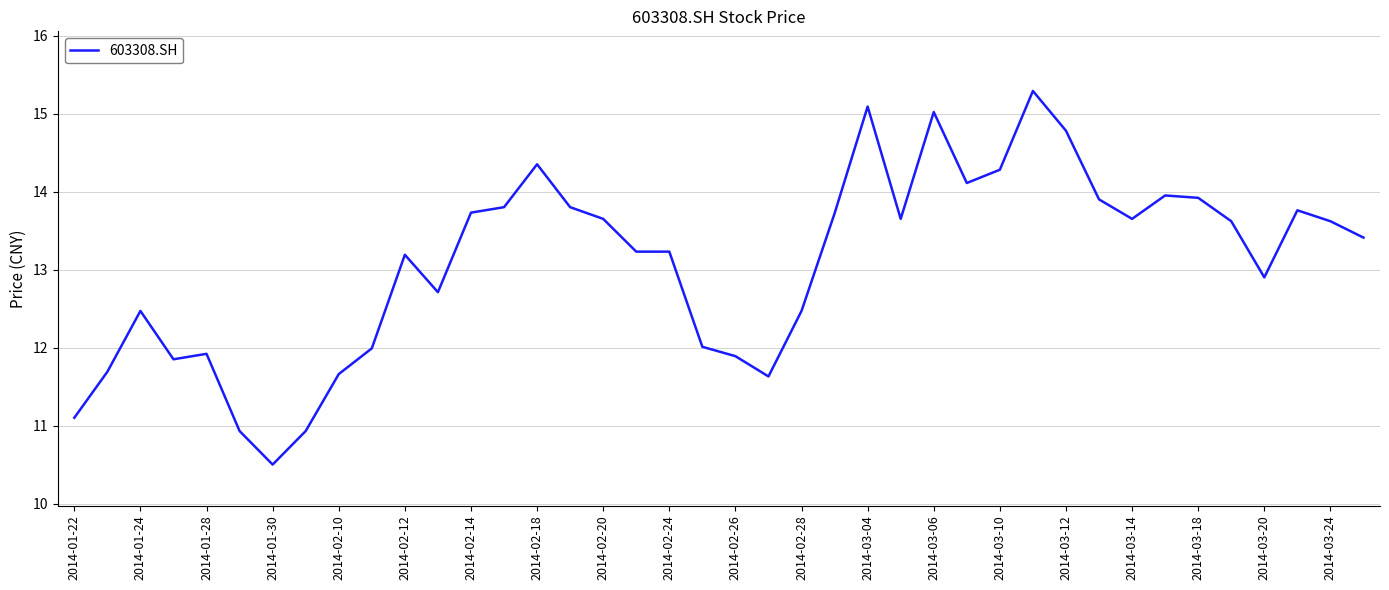

What is the difference between the maximum and minimum values?

4.8